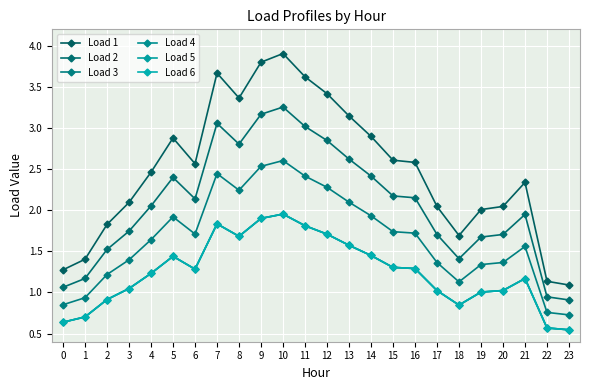

Is it true that Load 2 equals 2.5 at 18?

False